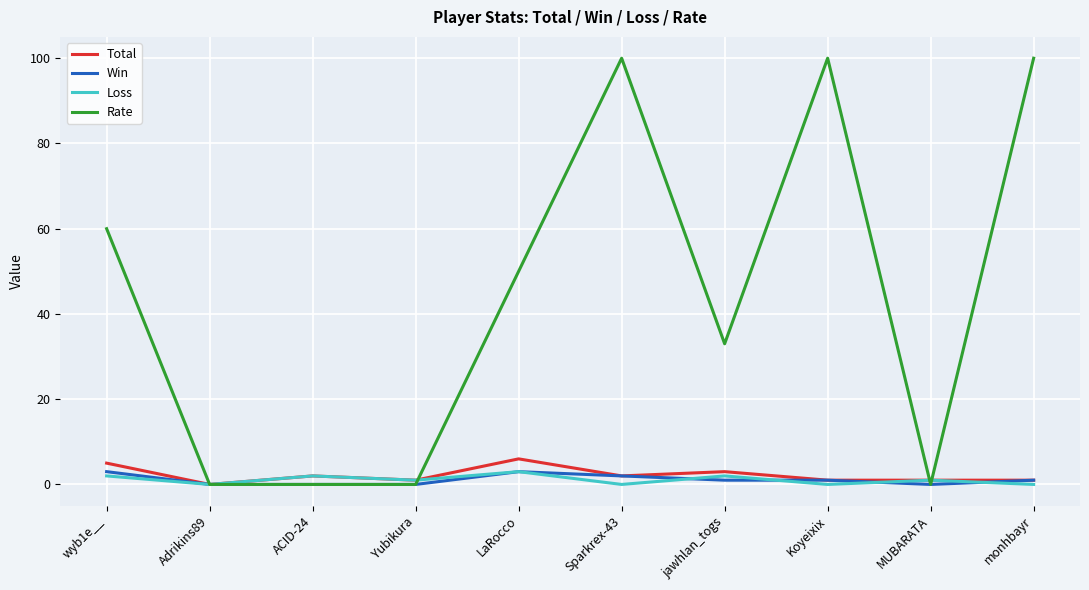

What position from the left is Adrikins89?

2